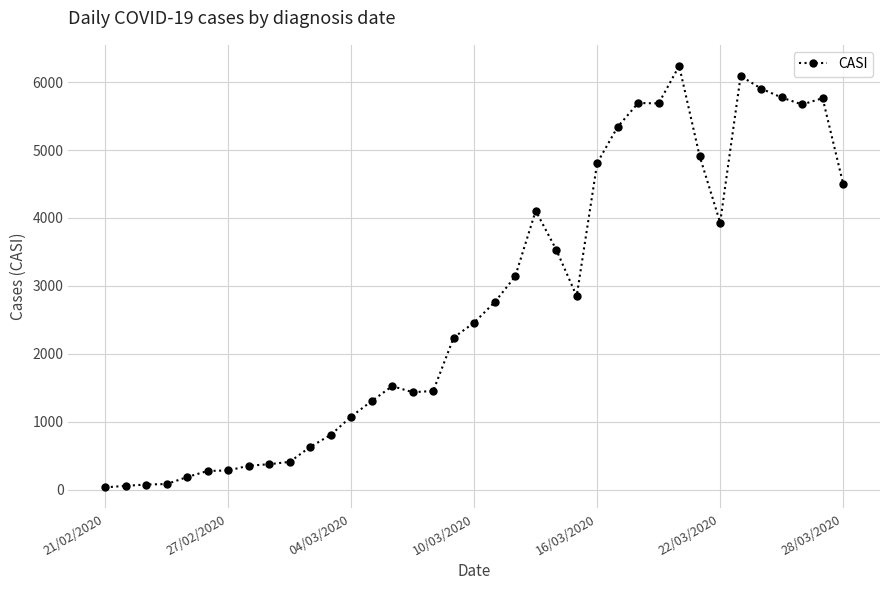

What is the maximum value shown in the chart?

6238